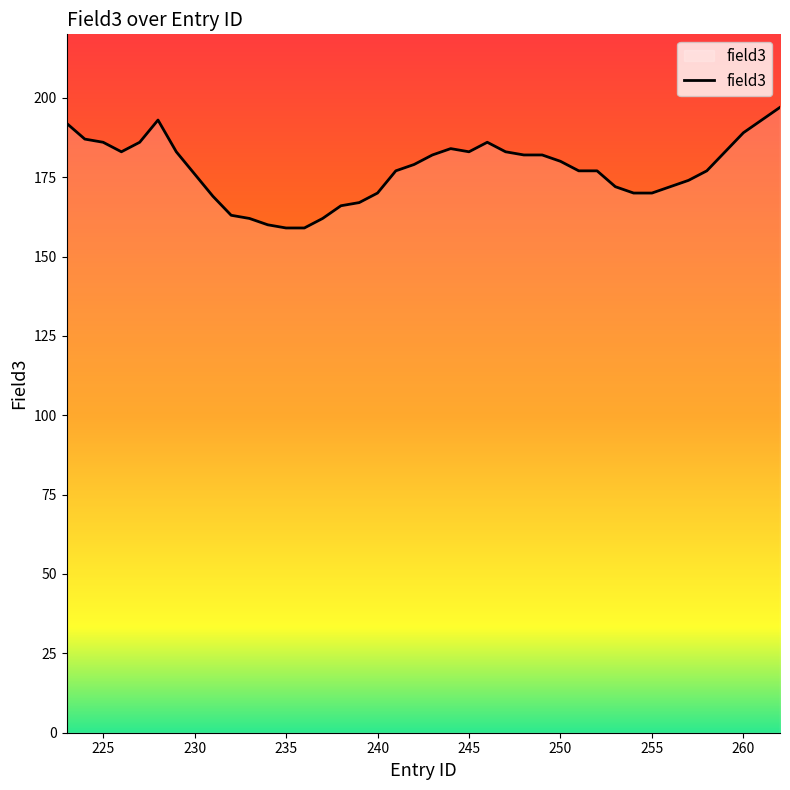

What is the smallest value displayed?

159